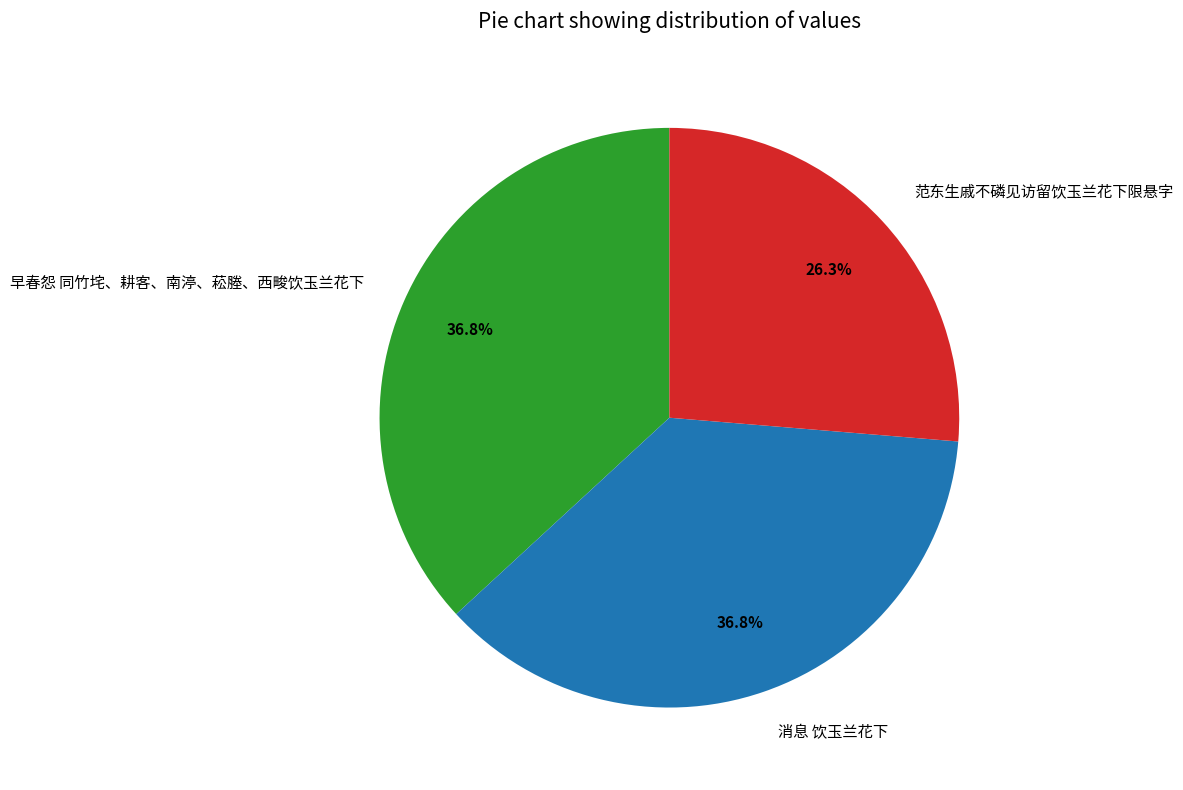

To the nearest percent, what is the average slice percentage?

33%